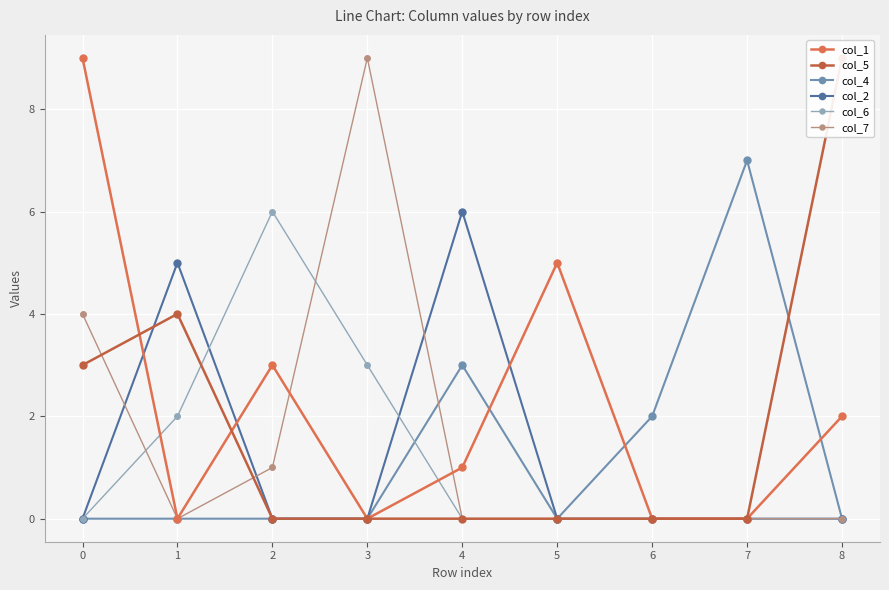

True or false: col_4 and col_1 intersect in this chart.

True